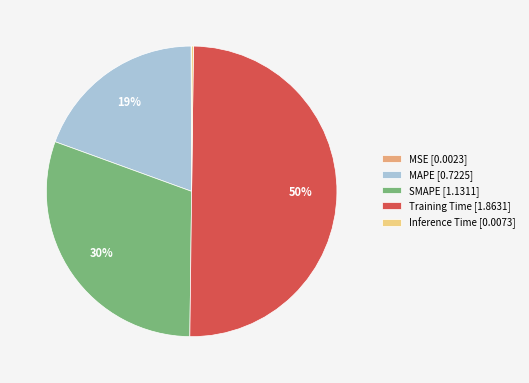

To the nearest percent, what is the difference between the SMAPE [1.1311] and MAPE [0.7225] slice percentages?

11%